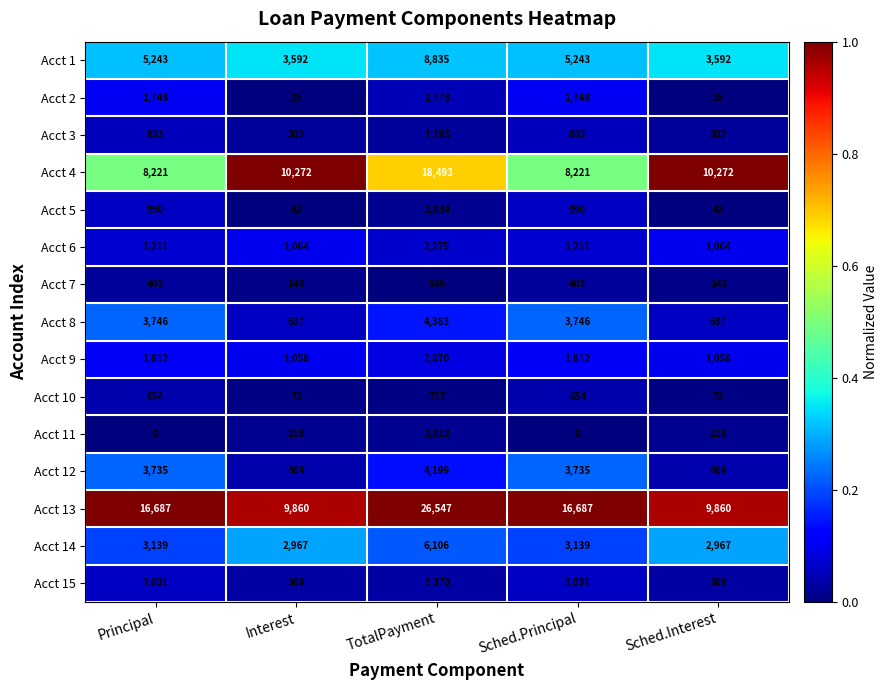

Which series has the widest spread of values?

Acct 13